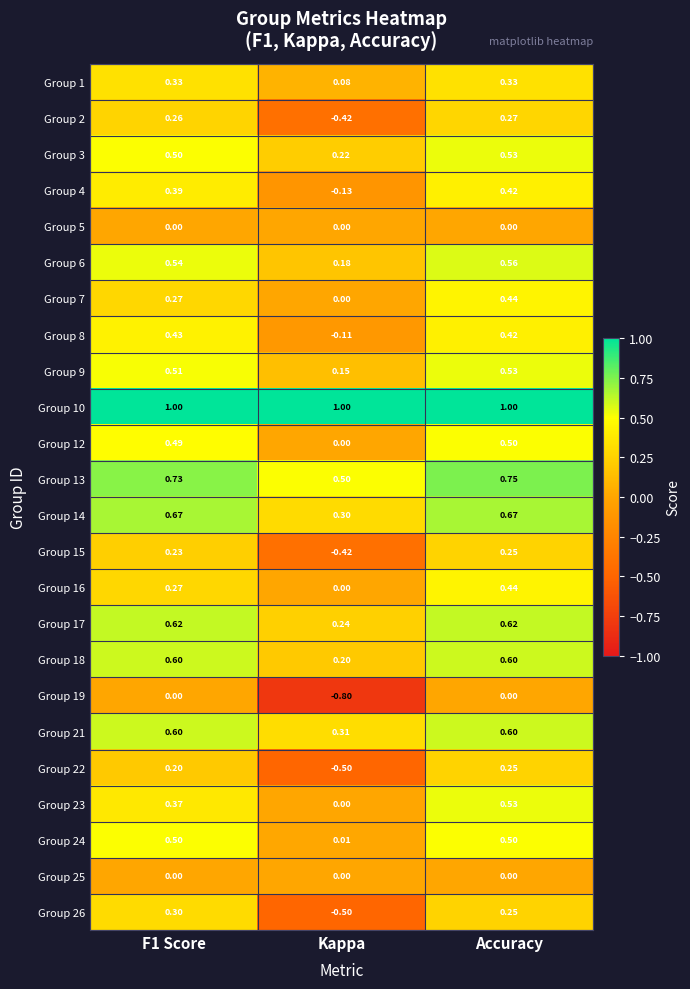

How many negative values does the Group 19 series have?

1